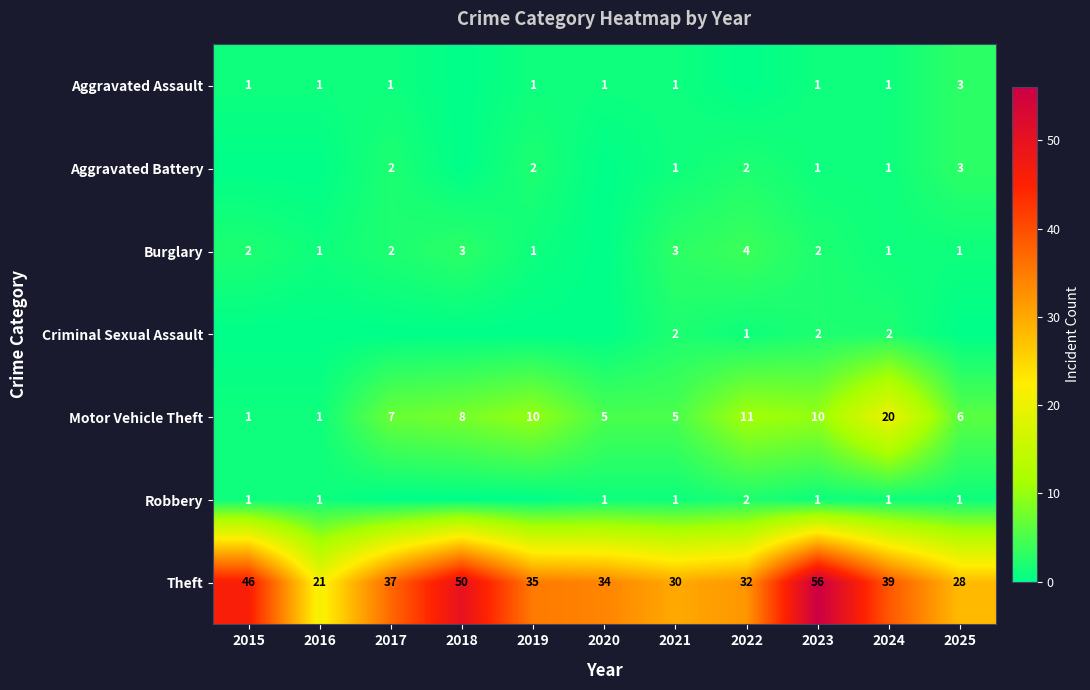

Count the number of categories in the chart.

11